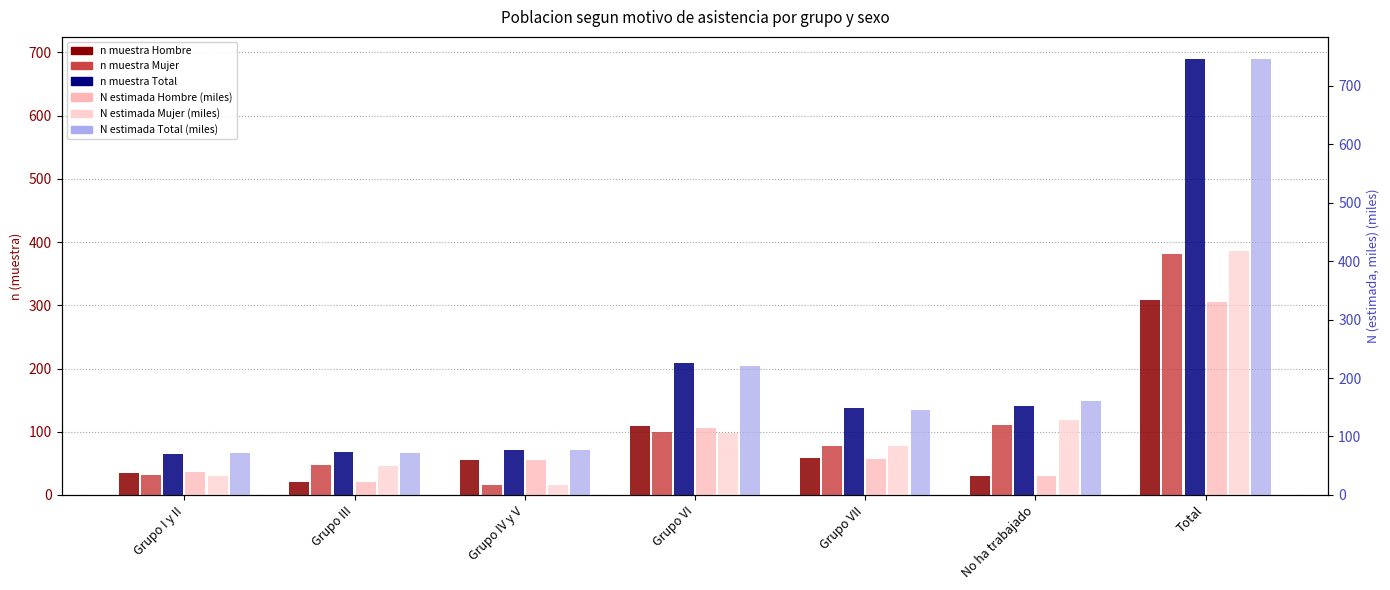

Where is n_muestra_Mujer nearest to the value 198?

No ha trabajado